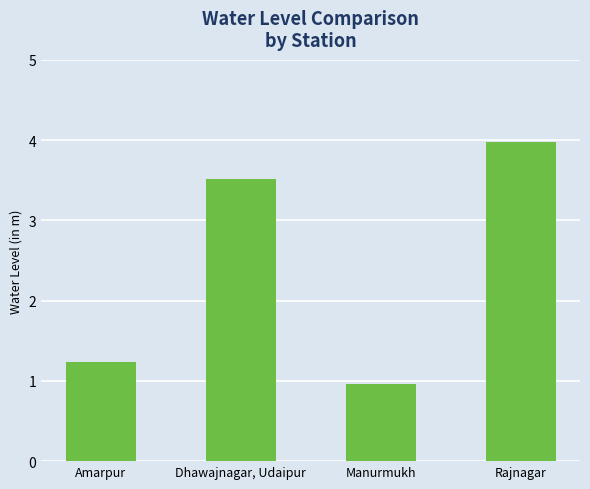

Reading right to left, transcribe all the data shown in this chart.

Rajnagar=4.0	Manurmukh=1.0	Dhawajnagar, Udaipur=3.5	Amarpur=1.2